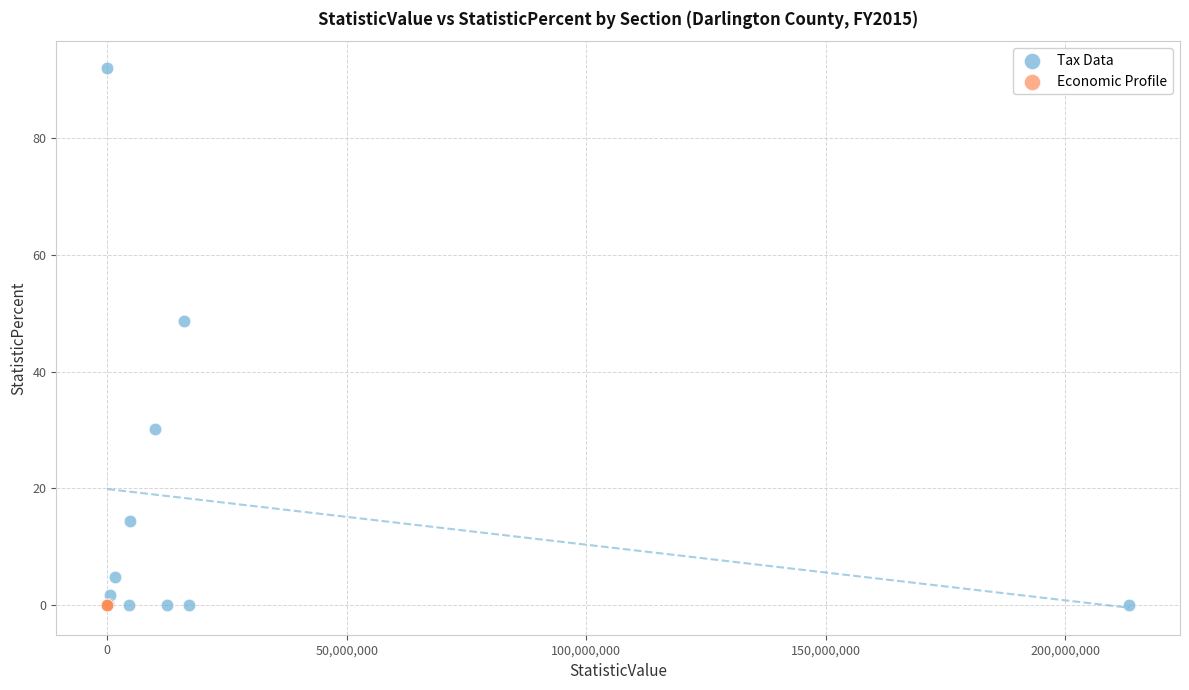

Which series reaches the maximum Y coordinate?

Tax Data